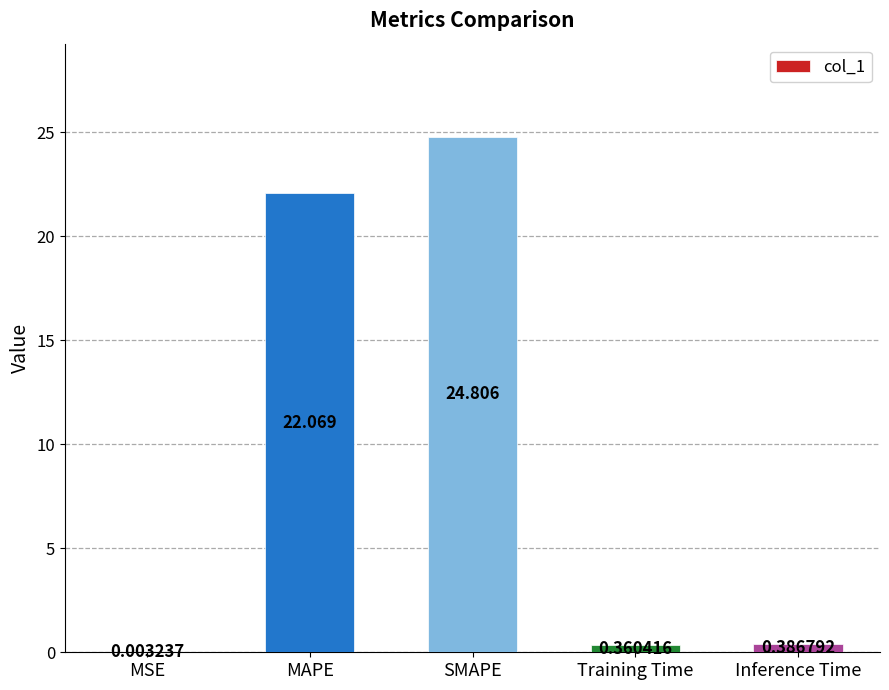

The chart shows a value of 34.9 at SMAPE. True or false?

False